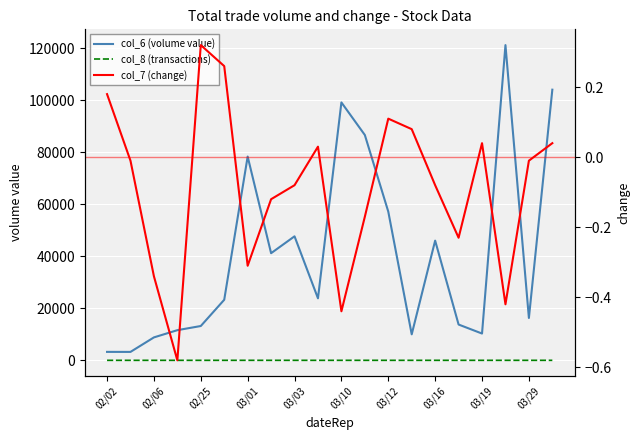

How many lines are shown in the chart?

3